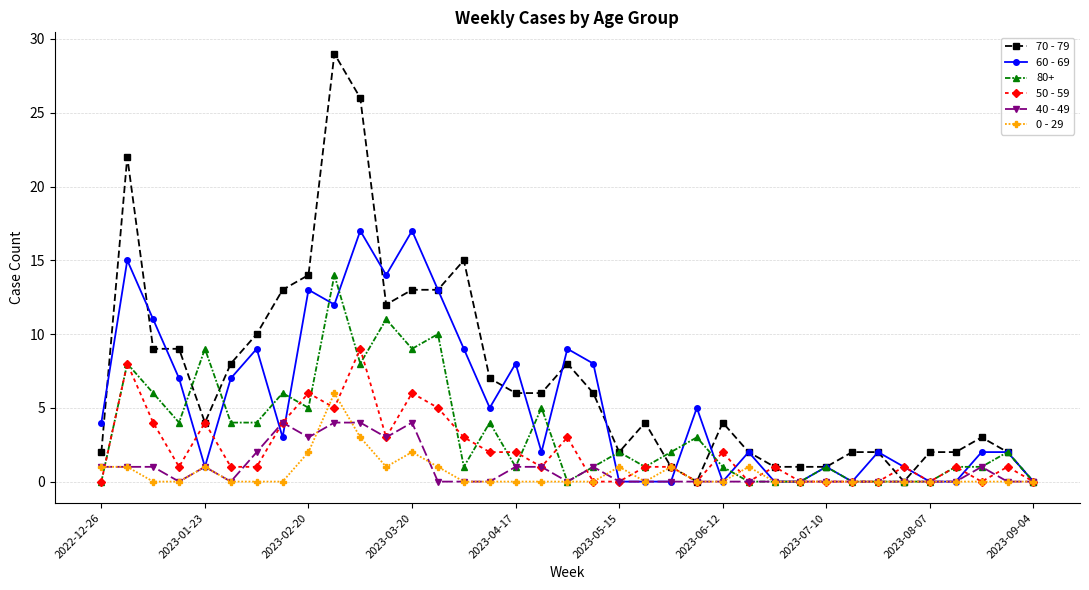

Which series has the largest total across all categories?

70 - 79